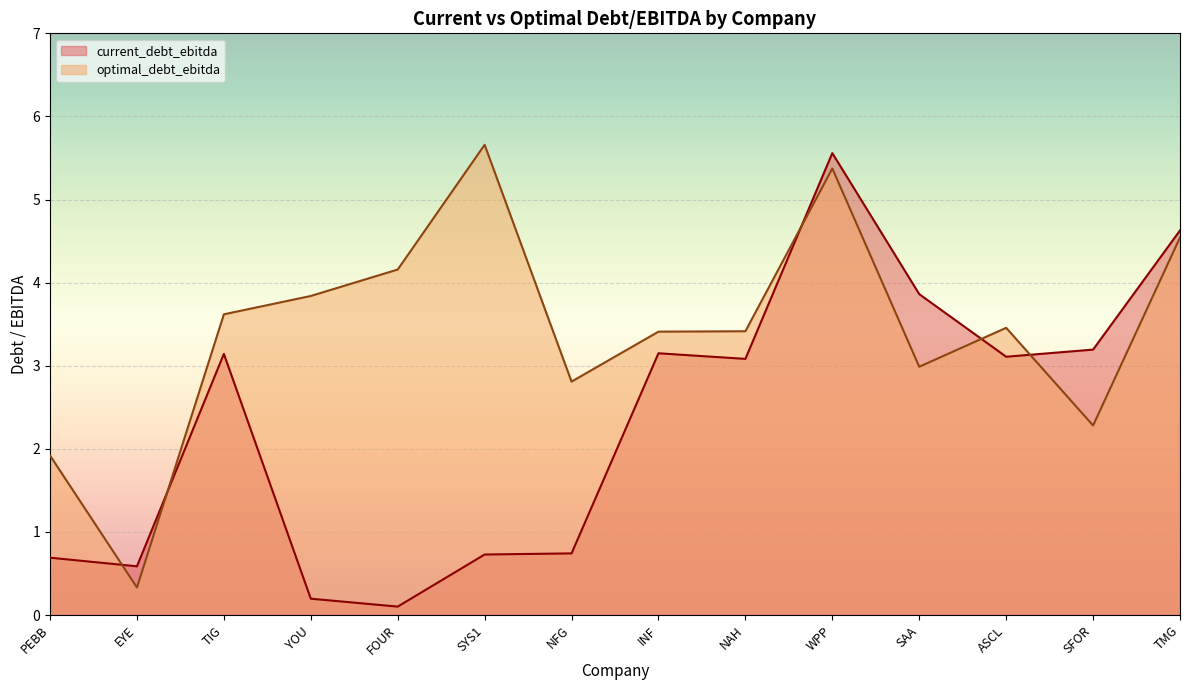

Is it true that current_debt_ebitda equals 0.7 at SYS1?

True